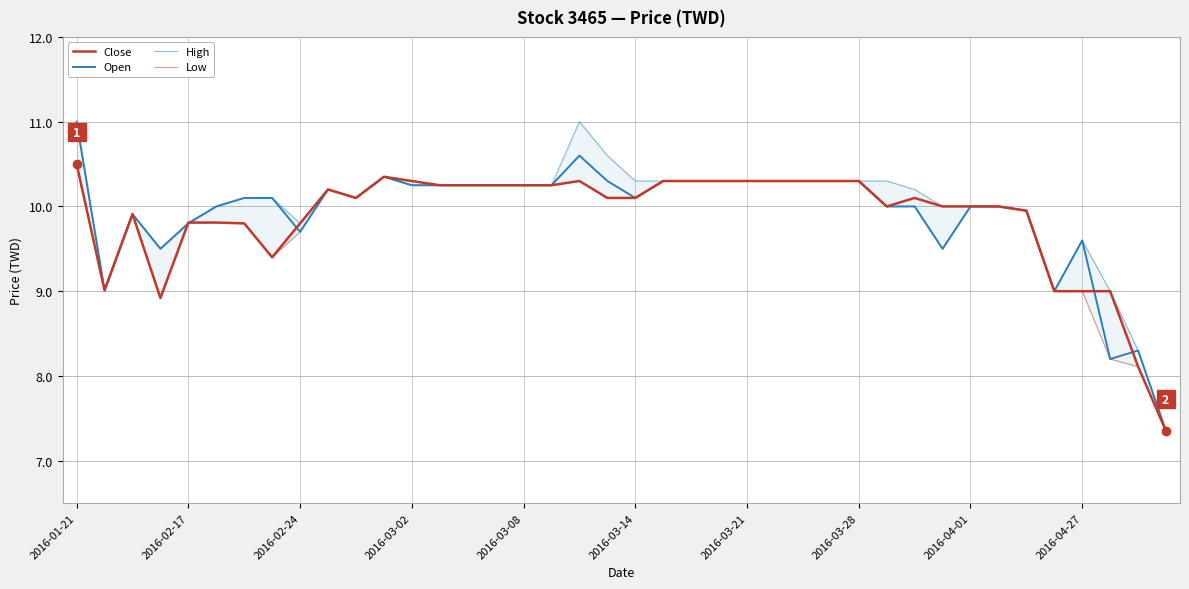

Which category has the lowest value across all series?

39